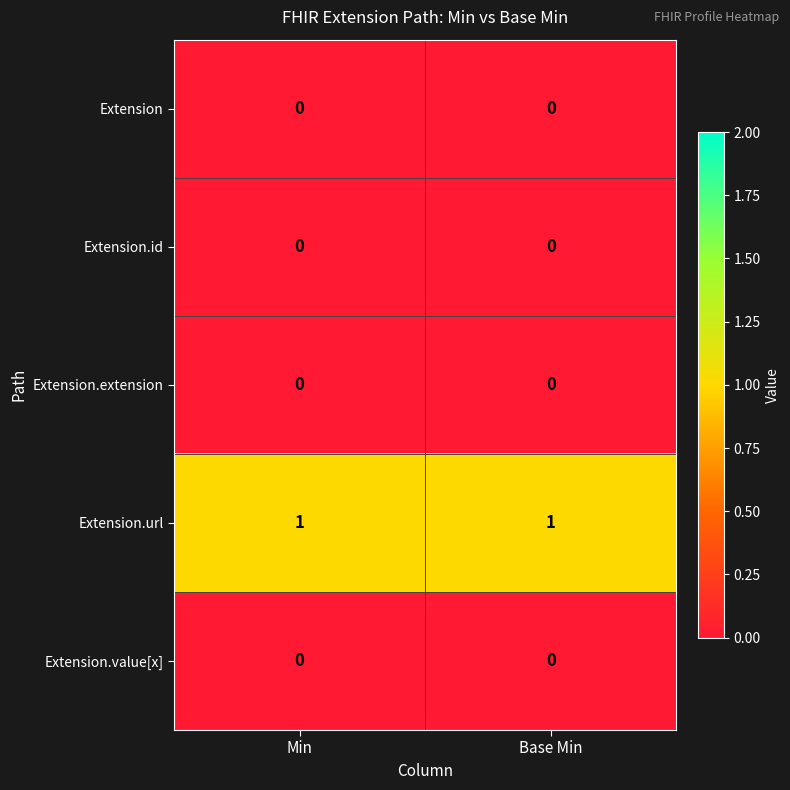

Which series has the largest total across all categories?

Extension.url